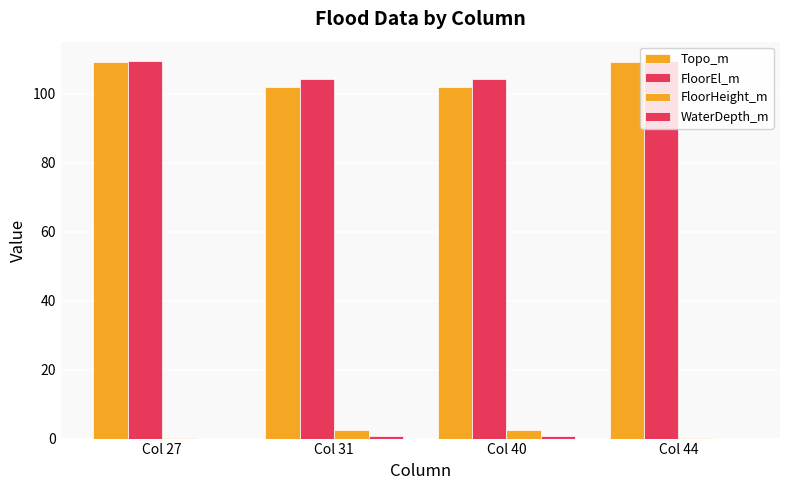

Are the bars grouped side by side (vs. stacked)?

Yes